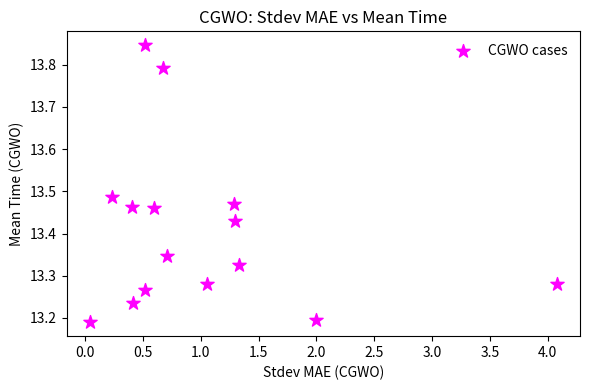

What is the range of Y values (max minus min)?

0.7